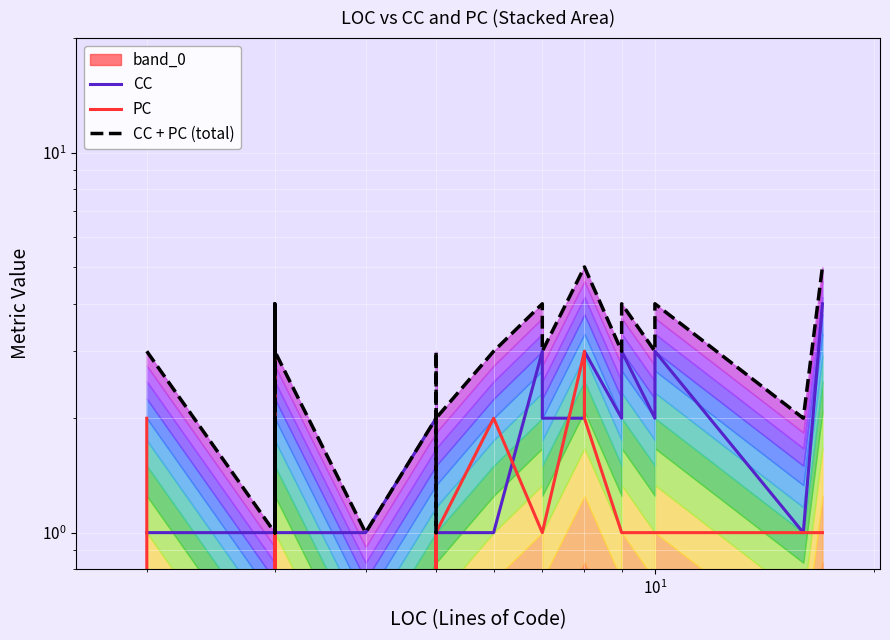

List the series in order of their overall mean, lowest first.

PC, CC, CC + PC (total)